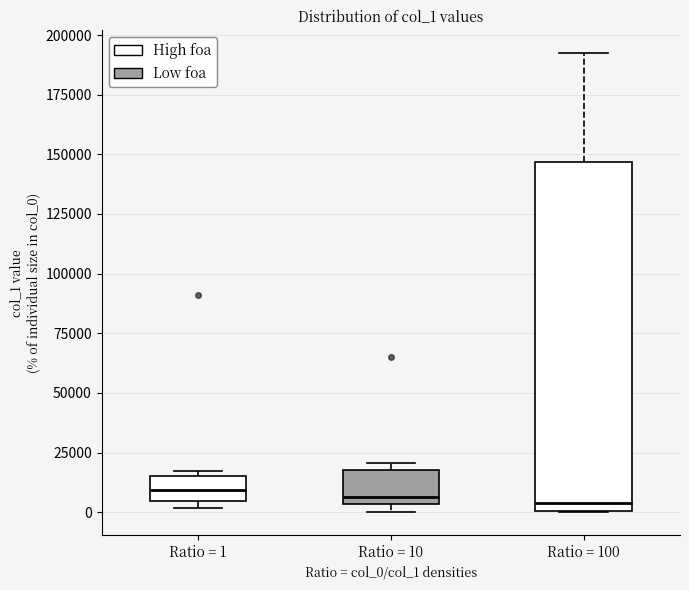

Reading left to right, read every box against the y-axis: the position of its median line, the range the box covers, and the ends of its whiskers. The values are not printed on the chart, so give them approximately, as read against the axis.

Ratio = 1: median 10000, box 5000 to 15000, whiskers 0 to 15000 (just above the box's upper edge)
Ratio = 10: median 5000 (just above the box's lower edge), box 5000 to 20000, whiskers 0 to 20000 (just above the box's upper edge)
Ratio = 100: median 5000, box 0 to 145000, whiskers 0 to 190000